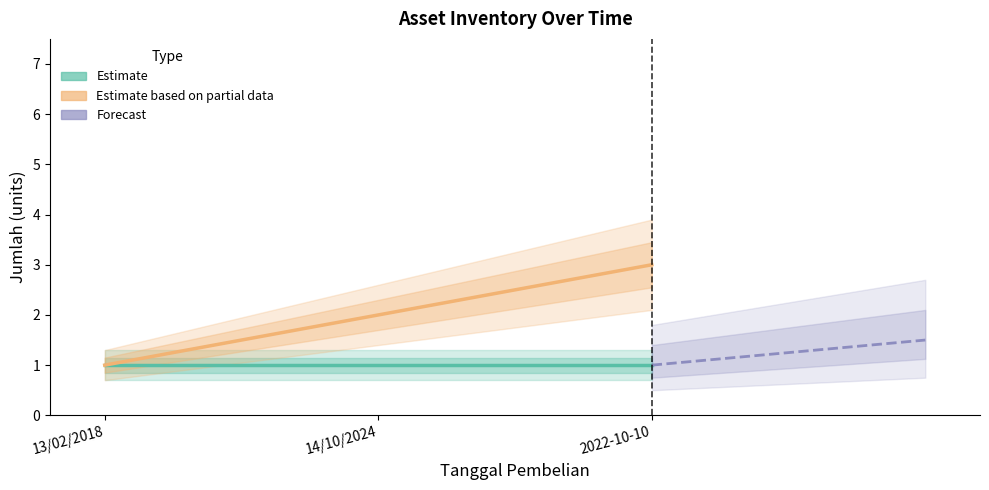

True or false: No has a value of 2 at 14/10/2024.

True